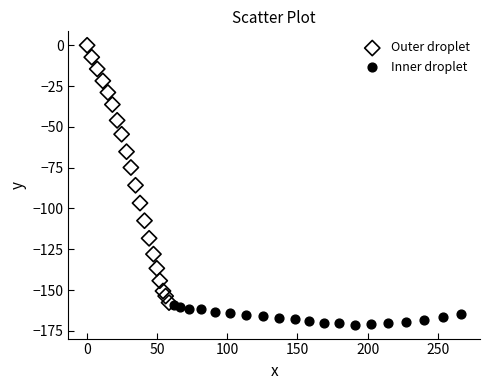

What are all the series names shown in the legend?

Outer droplet, Inner droplet